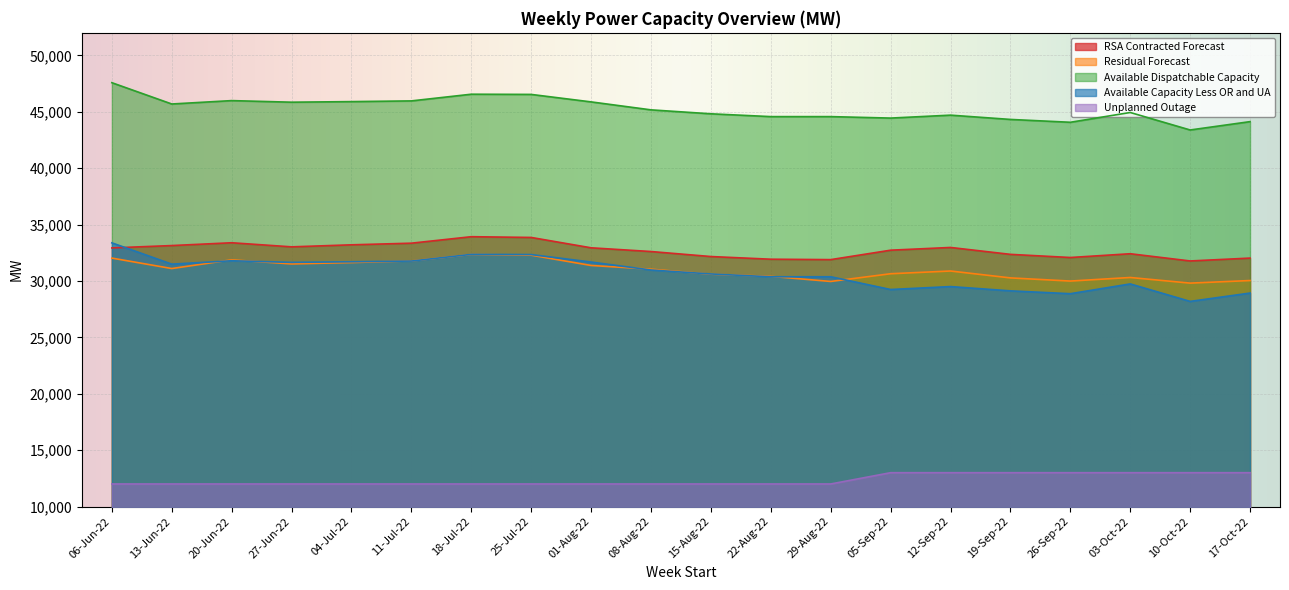

True or false: Available Dispatchable Capacity and Unplanned Outage cross at least once.

False